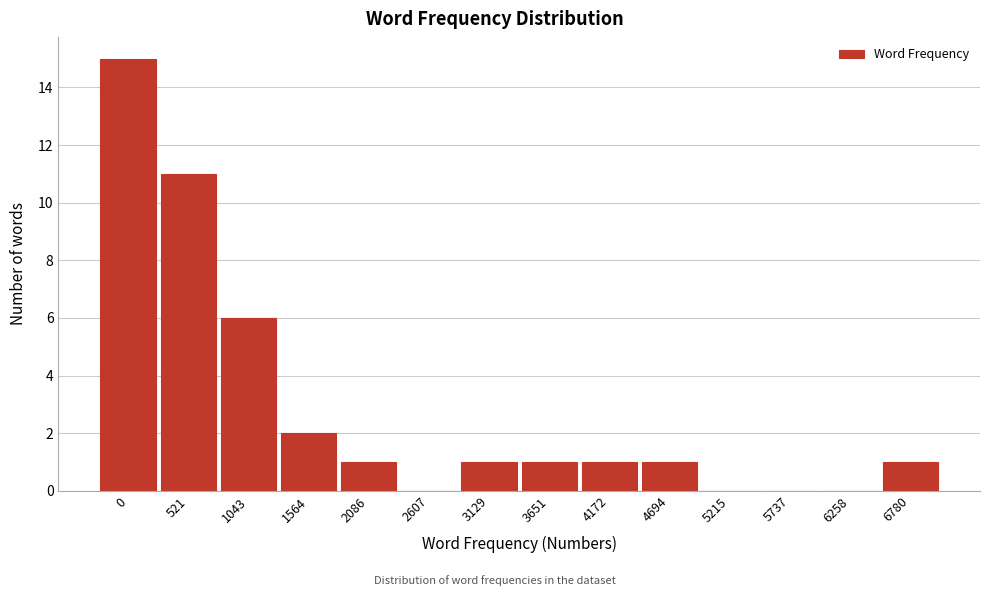

Reading left to right, extract all data points from this chart.

0=15	521=11	1043=6	1564=2	2086=1	2607=0	3129=1	3651=1	4172=1	4694=1	5215=0	5737=0	6258=0	6780=1